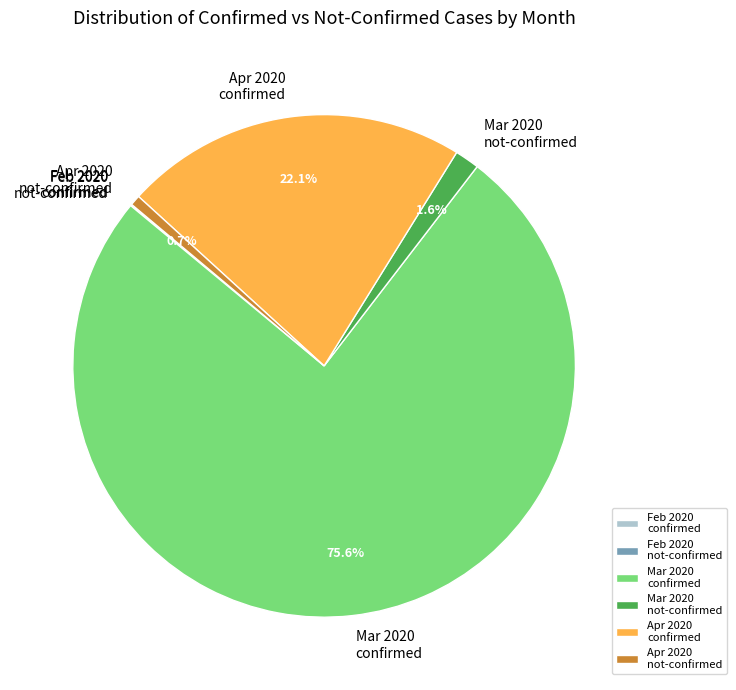

Which category accounts for the majority?

Mar 2020 confirmed